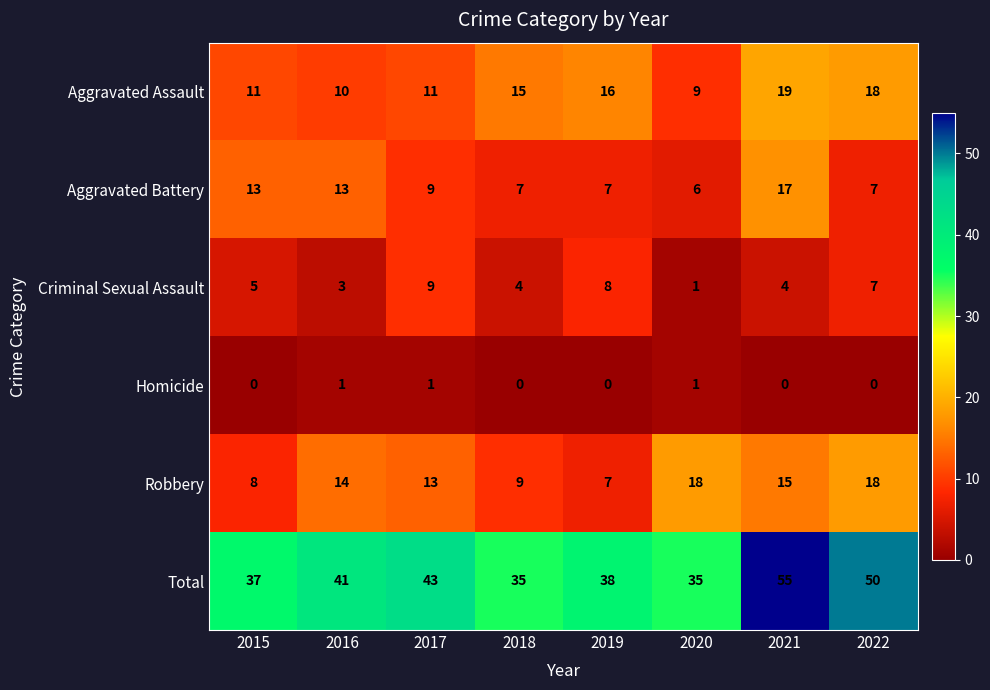

The value of Aggravated Battery at 2019 is 7. True or false?

True